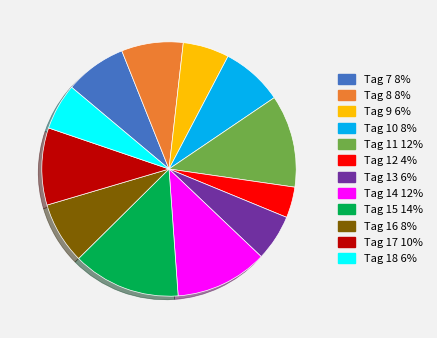

Does any single category account for the majority?

No